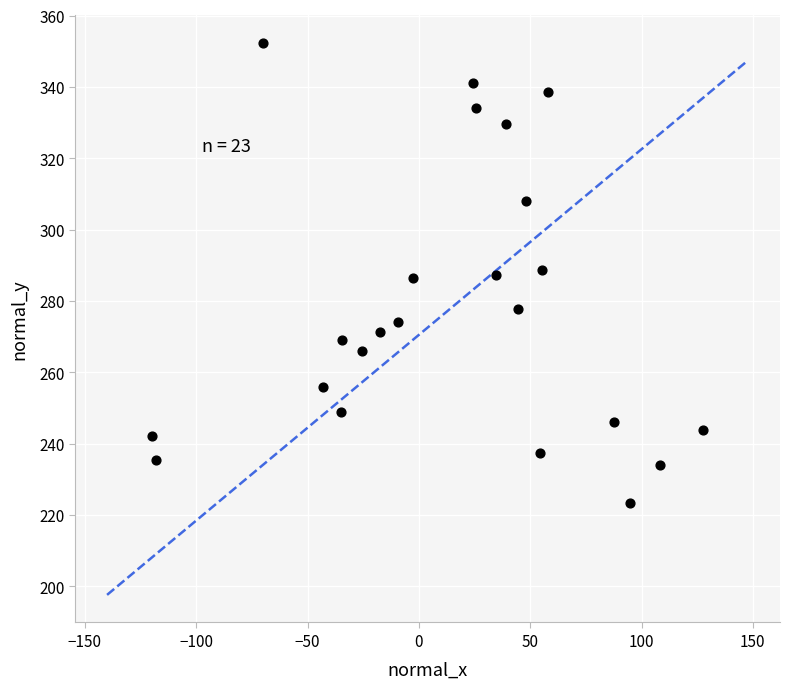

What is the range of X values (max minus min)?

247.8